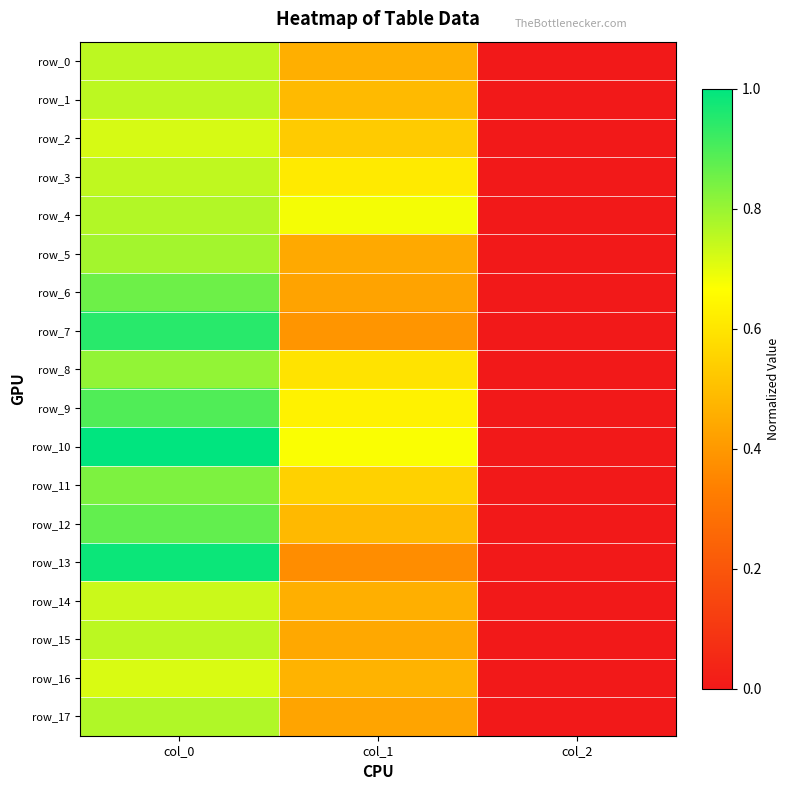

Between col_0 and col_2, which is larger?

col_0